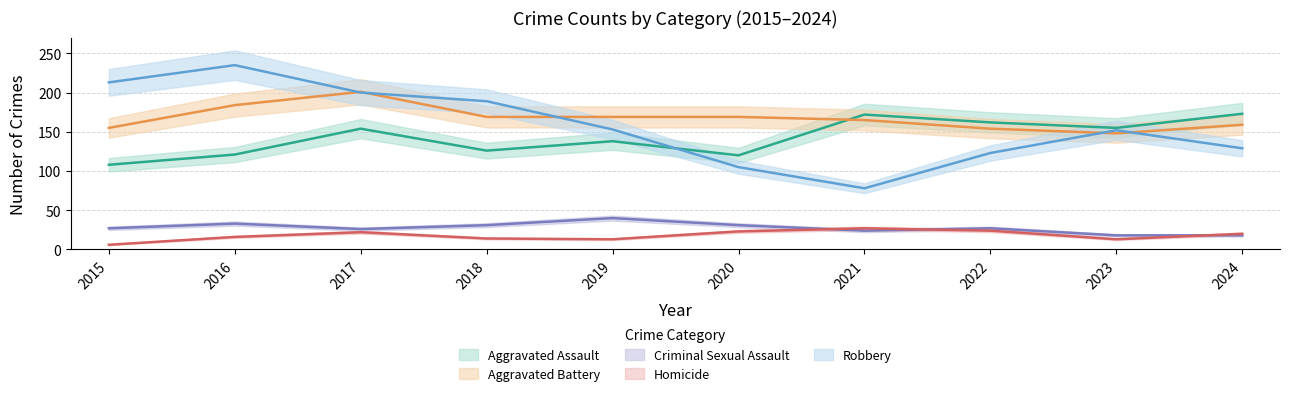

Where does the Homicide series first go above 20?

2017